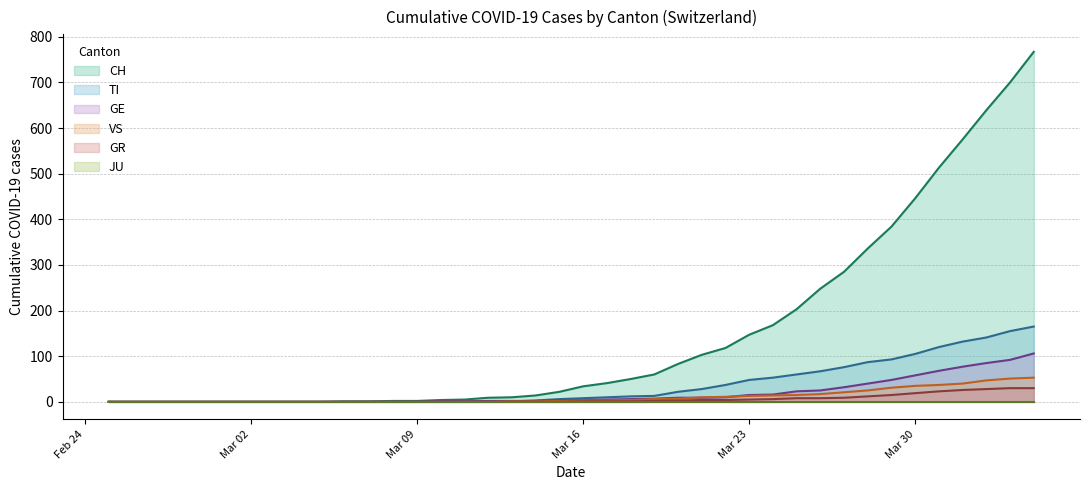

True or false: TI and CH cross at least once.

False